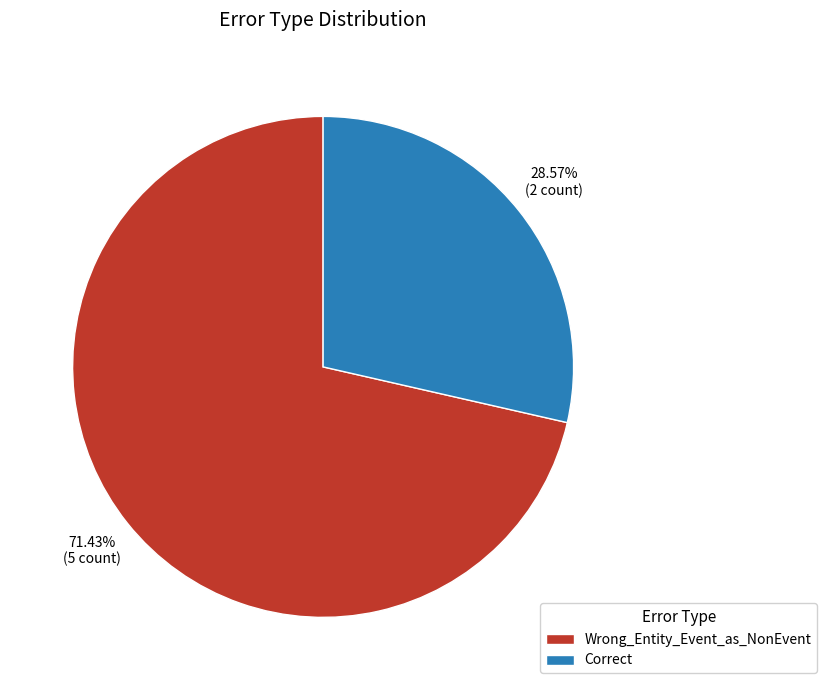

What is the smallest slice in the pie chart?

Correct